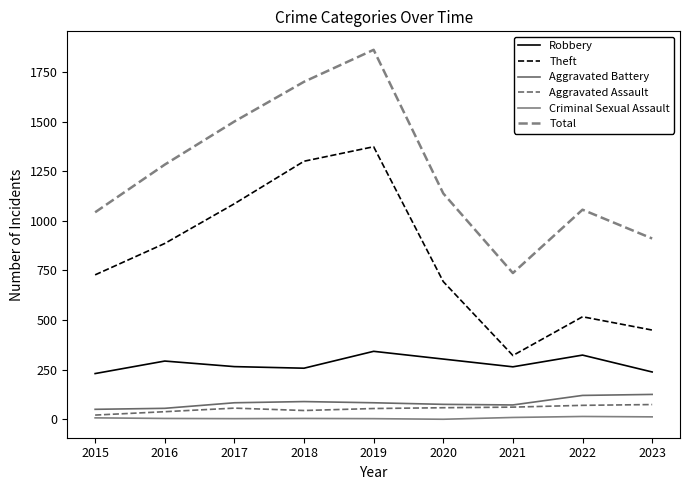

What is the difference between the Aggravated Assault values at 2016 and 2017?

18